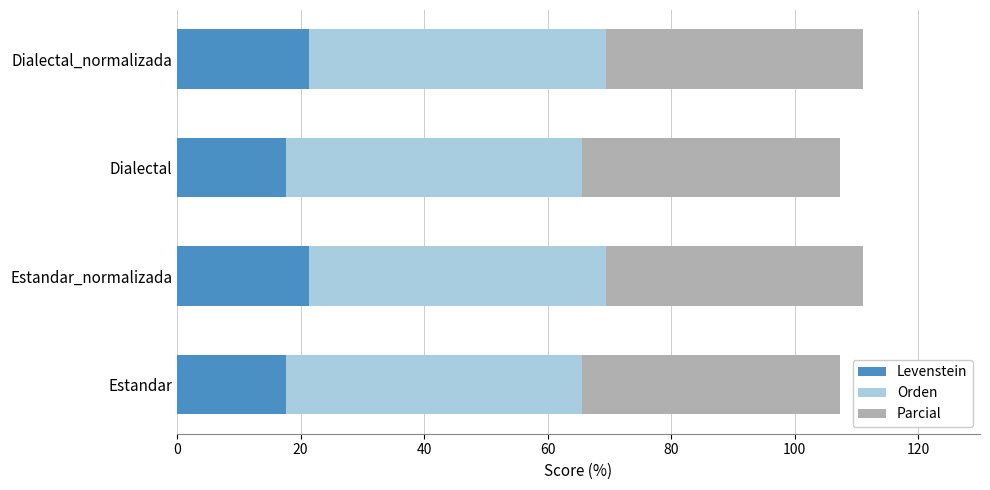

What is the sum of the Levenstein values at Estandar_normalizada and Dialectal?

39.1